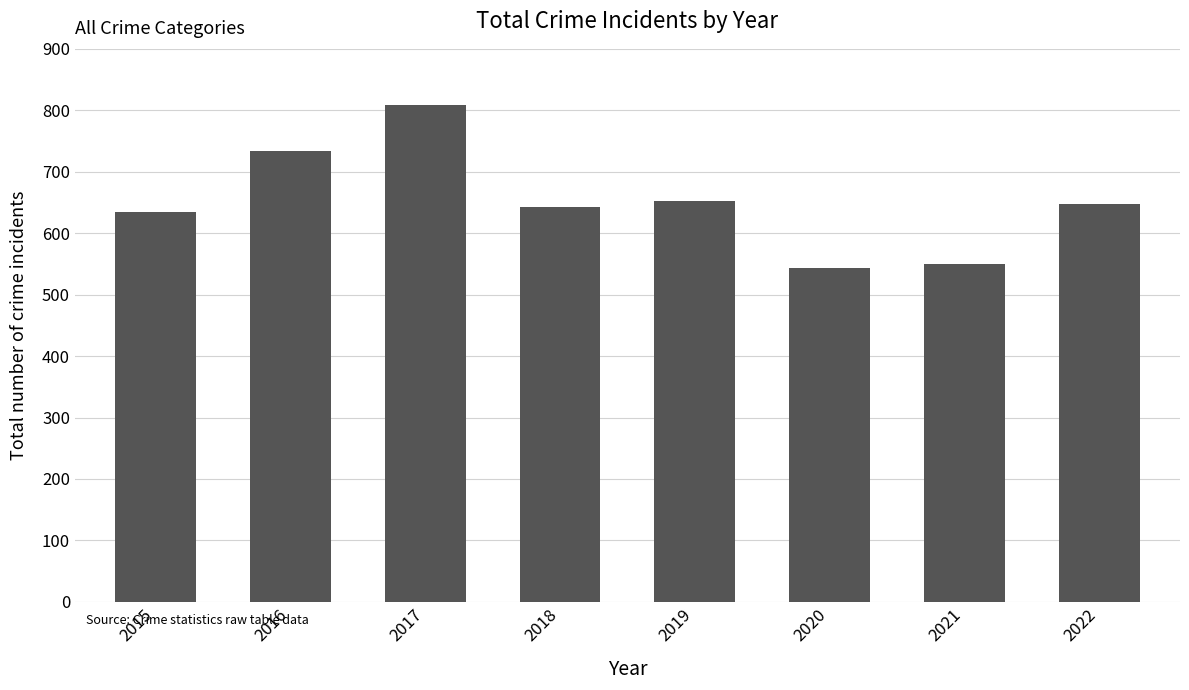

Are the bars grouped side by side (vs. stacked)?

No